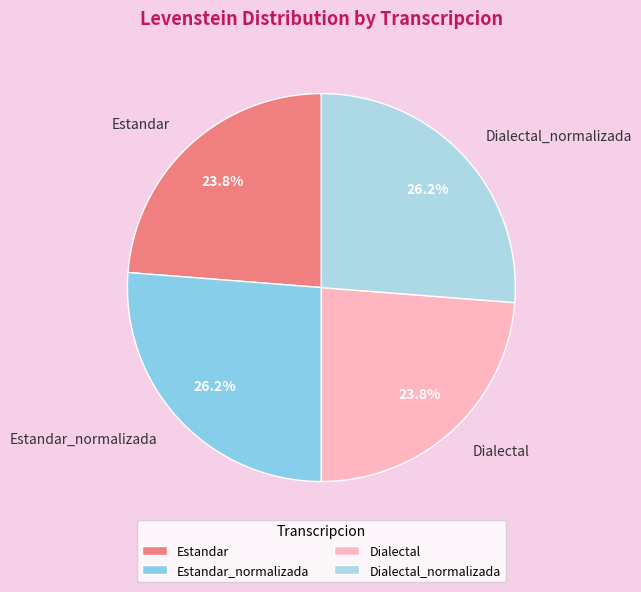

To the nearest percent, what percentage of the pie is Dialectal_normalizada?

26%